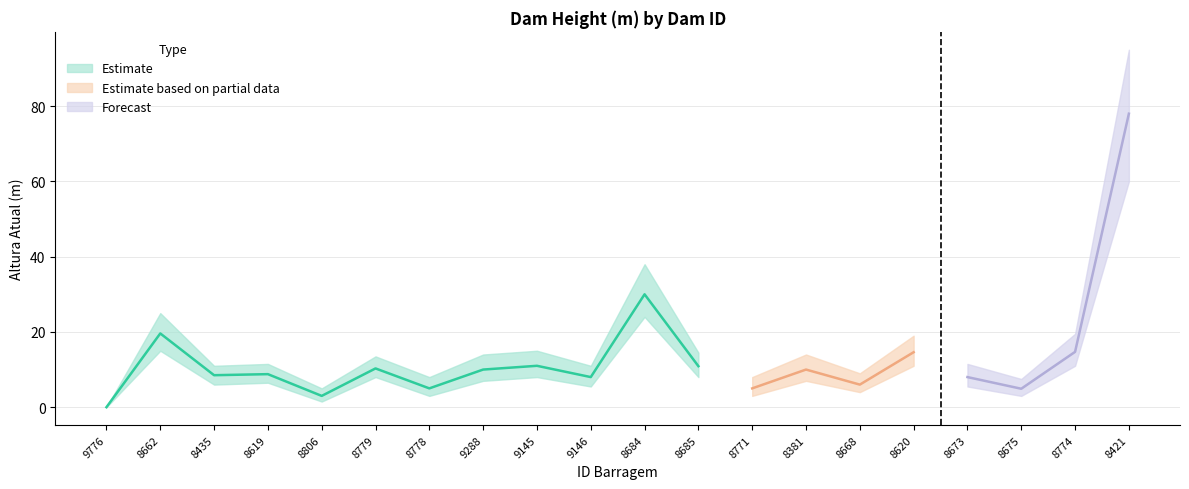

Reading left to right, list all the values displayed in this chart.

Altura Atual(m): 0.0	19.6	8.5	8.8	3.0	10.3	5.0	10.0	11.0	8.0	30.0	10.9	5.0	10.0	6.0	14.6	8.0	4.9	14.7	78.0
Altura Lower: 0.0	15.0	6.0	6.5	1.5	8.0	3.0	7.0	8.0	5.5	24.0	8.0	3.0	7.0	4.0	11.0	5.5	3.0	11.0	60.0
Altura Upper: 0.0	25.0	11.0	11.5	5.0	13.5	8.0	14.0	15.0	11.0	38.0	14.5	8.0	14.0	9.0	19.0	11.5	7.5	19.5	95.0